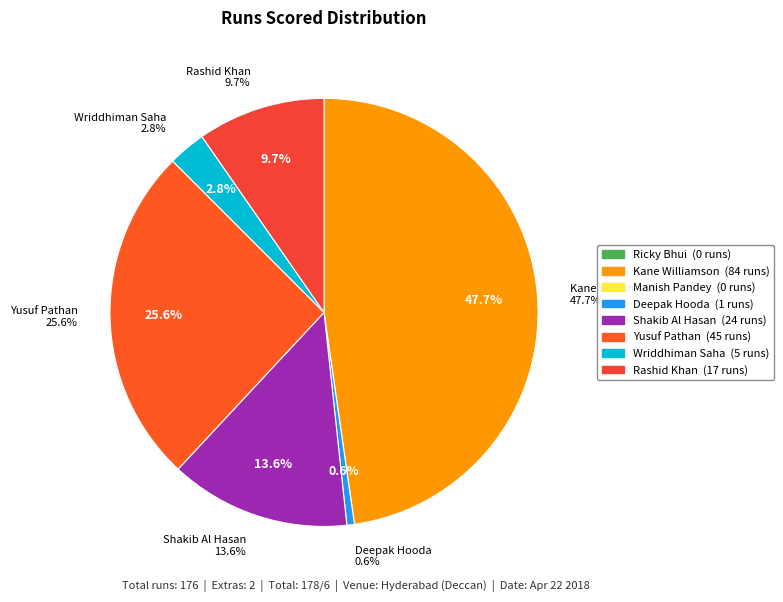

Which slice is the smallest?

Ricky Bhui